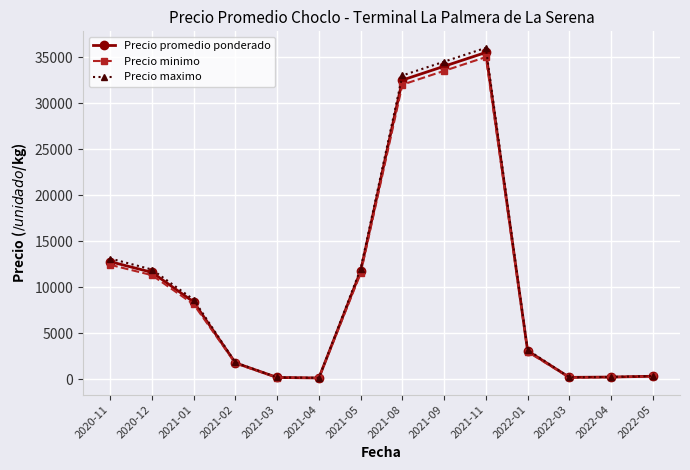

What is the label of the 4th point from the left?

2021-02